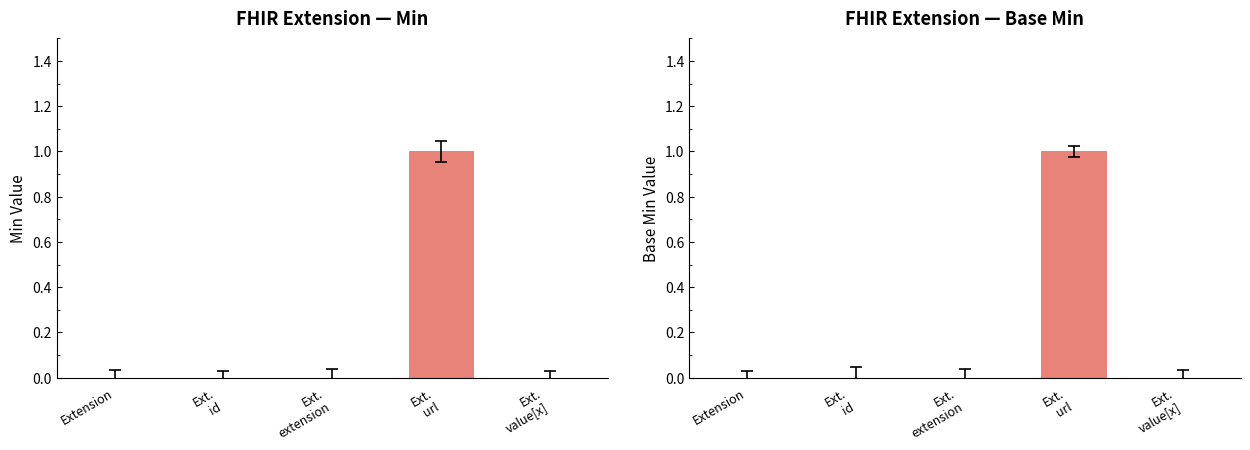

Which series has the largest range (max minus min)?

Min